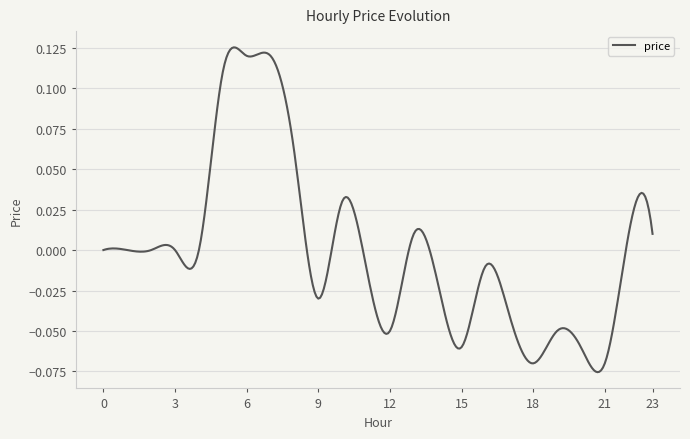

Reading right to left, transcribe all the data shown in this chart.

23=0.0	22=0.0	21=-0.1	20=-0.1	19=-0.1	18=-0.1	17=-0.0	16=-0.0	15=-0.1	14=-0.0	13=0.0	12=-0.1	11=-0.0	10=0.0	9=-0.0	8=0.1	7=0.1	6=0.1	5=0.1	4=0.0	3=0.0	2=0.0	1=0.0	0=0.0